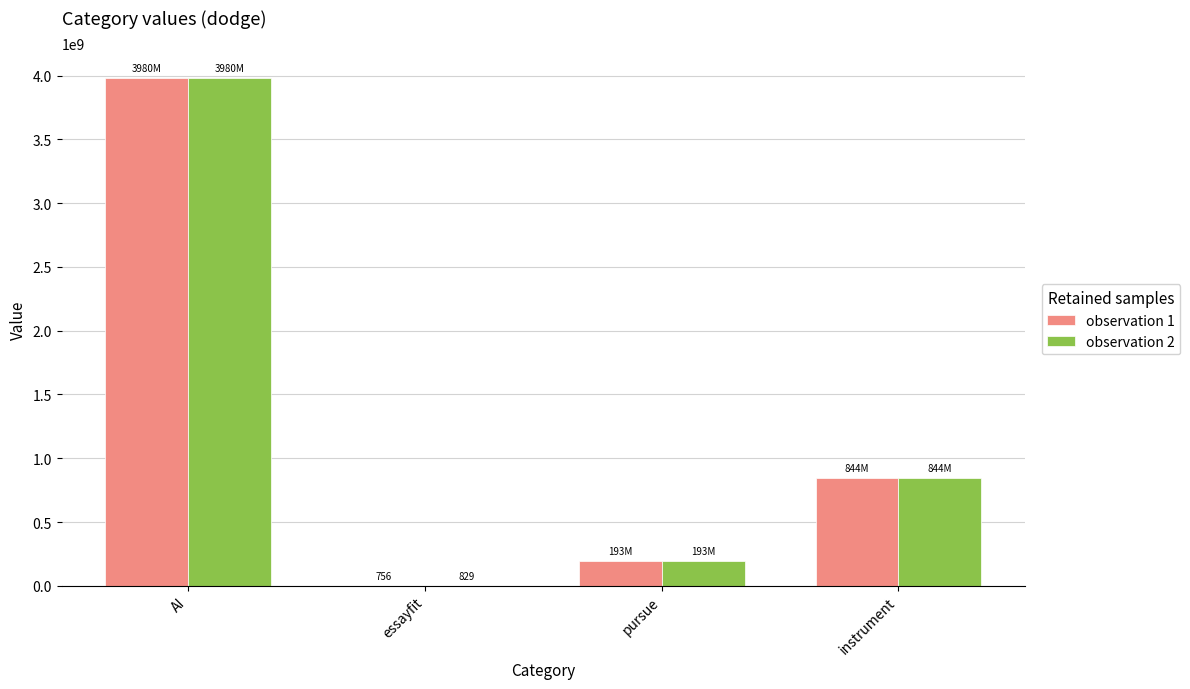

Are the bars horizontal?

No